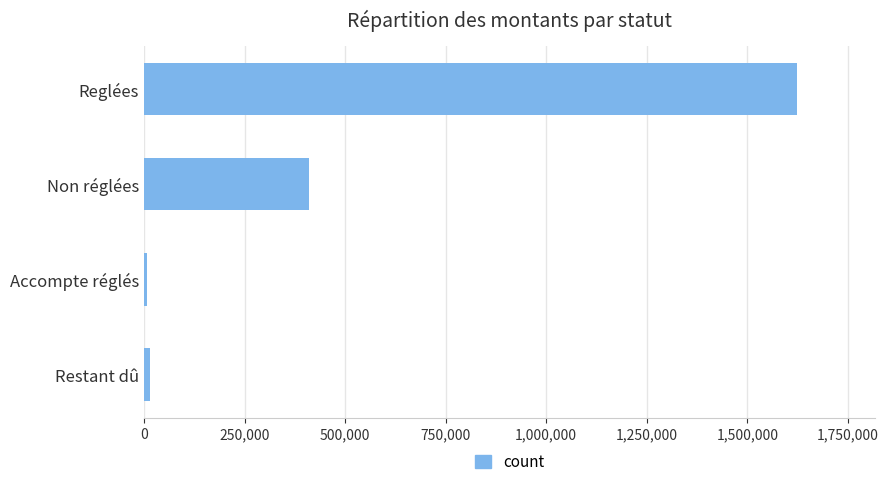

True or false: the data shows 470761.8 at Reglées.

False